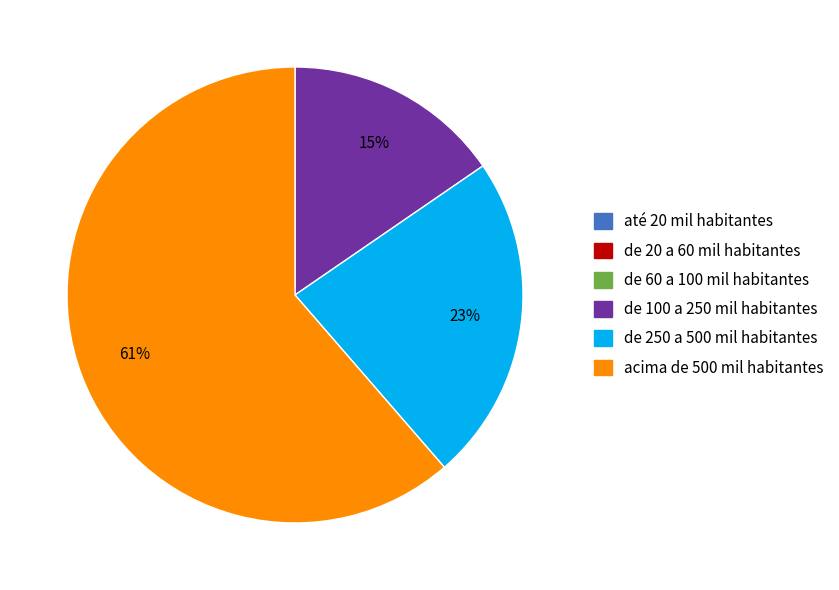

Does any single category account for the majority?

Yes